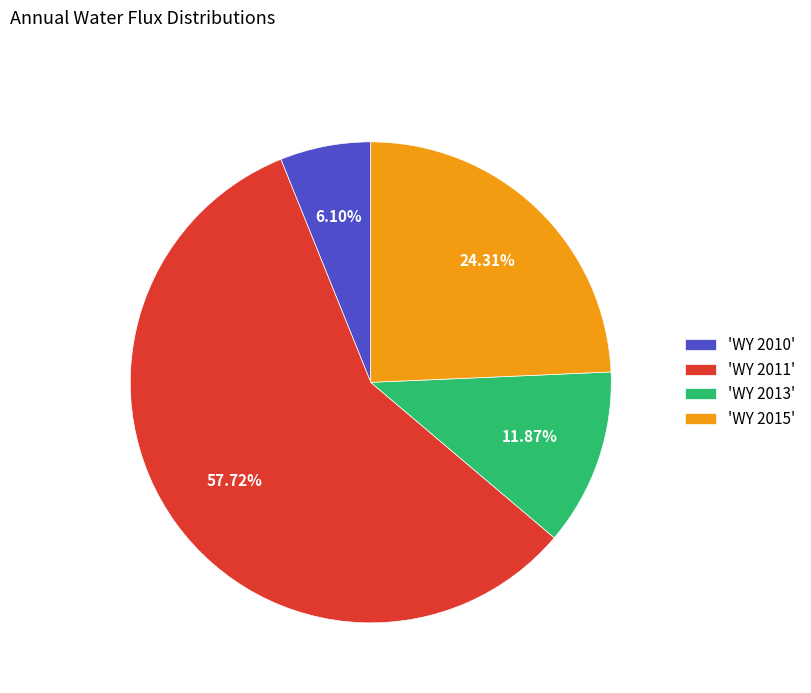

Does 'WY 2013' account for over 50% of the chart?

No